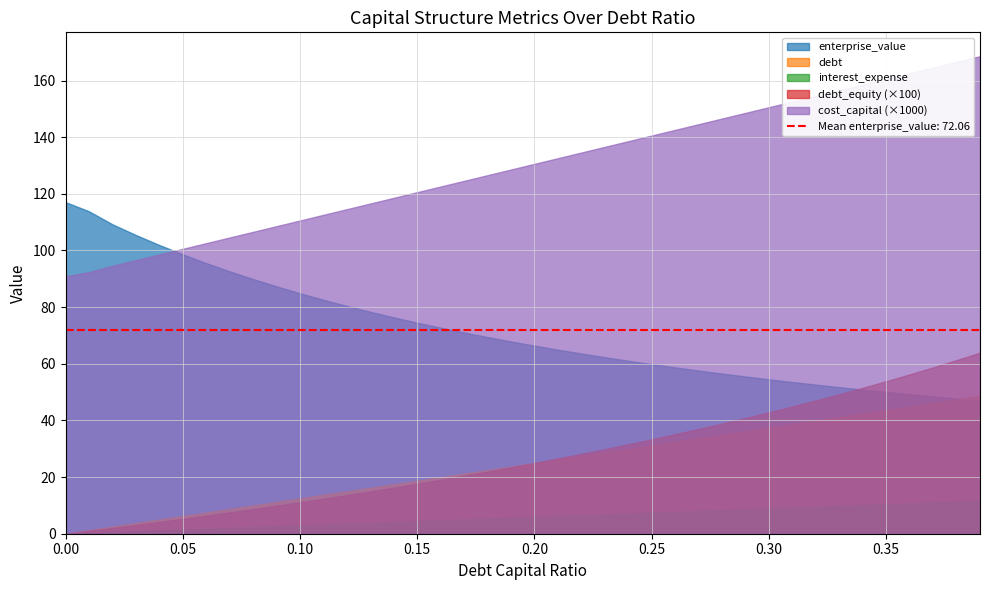

What is the sum of all debt values?

972.7